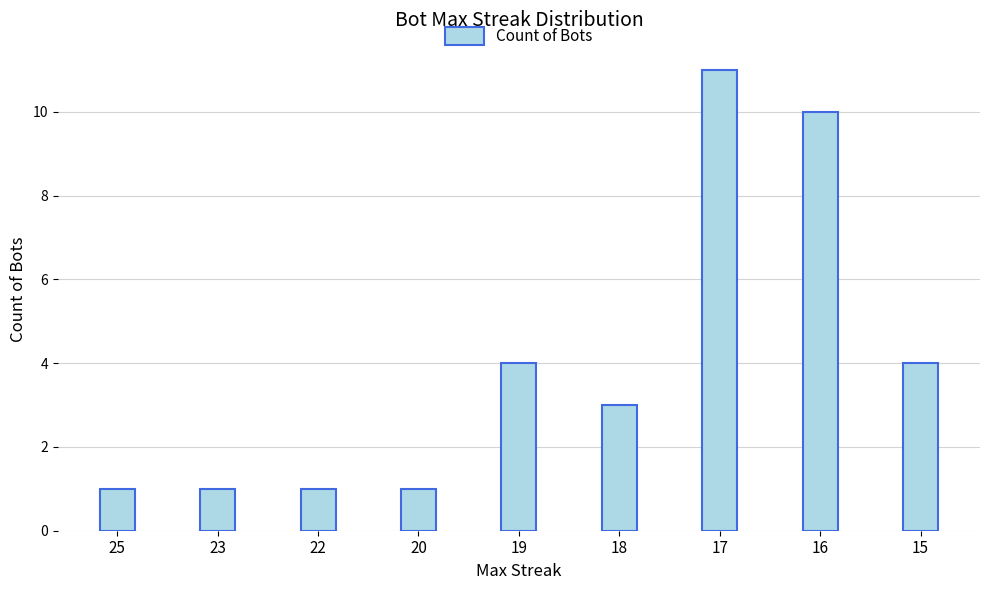

Is it true that the value at 17 is 11?

True